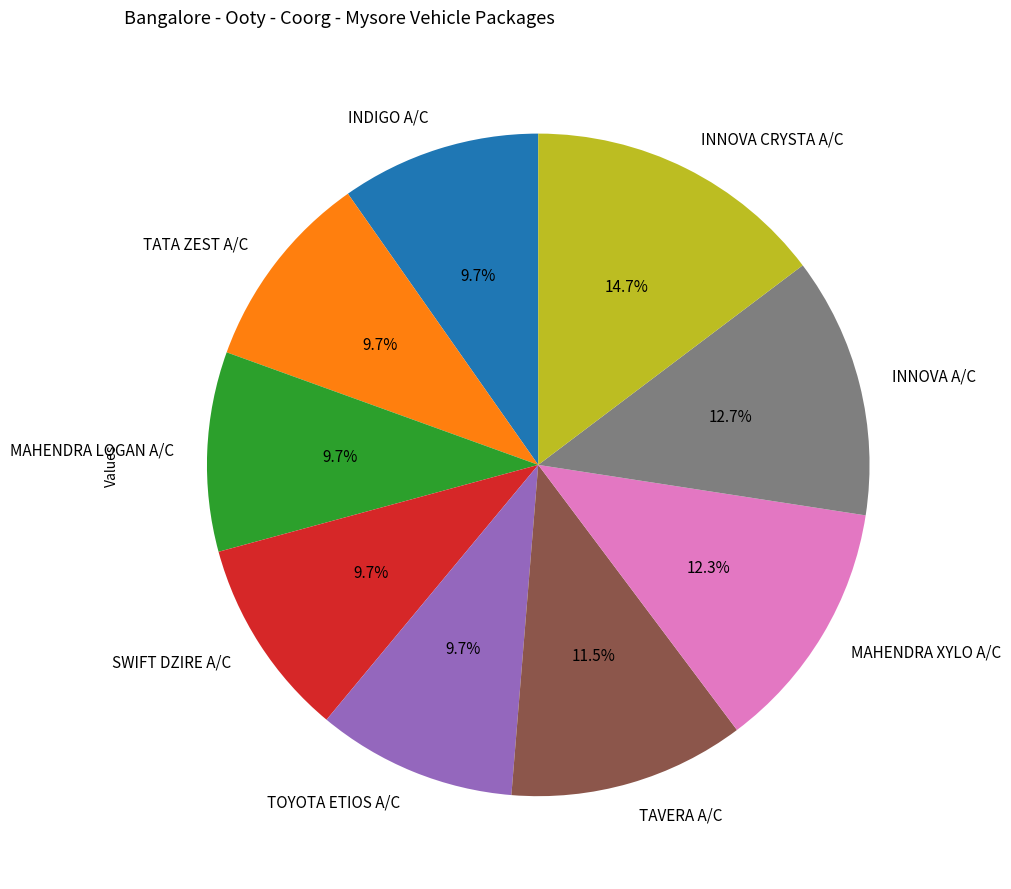

Does INNOVA CRYSTA A/C account for over 50% of the chart?

No